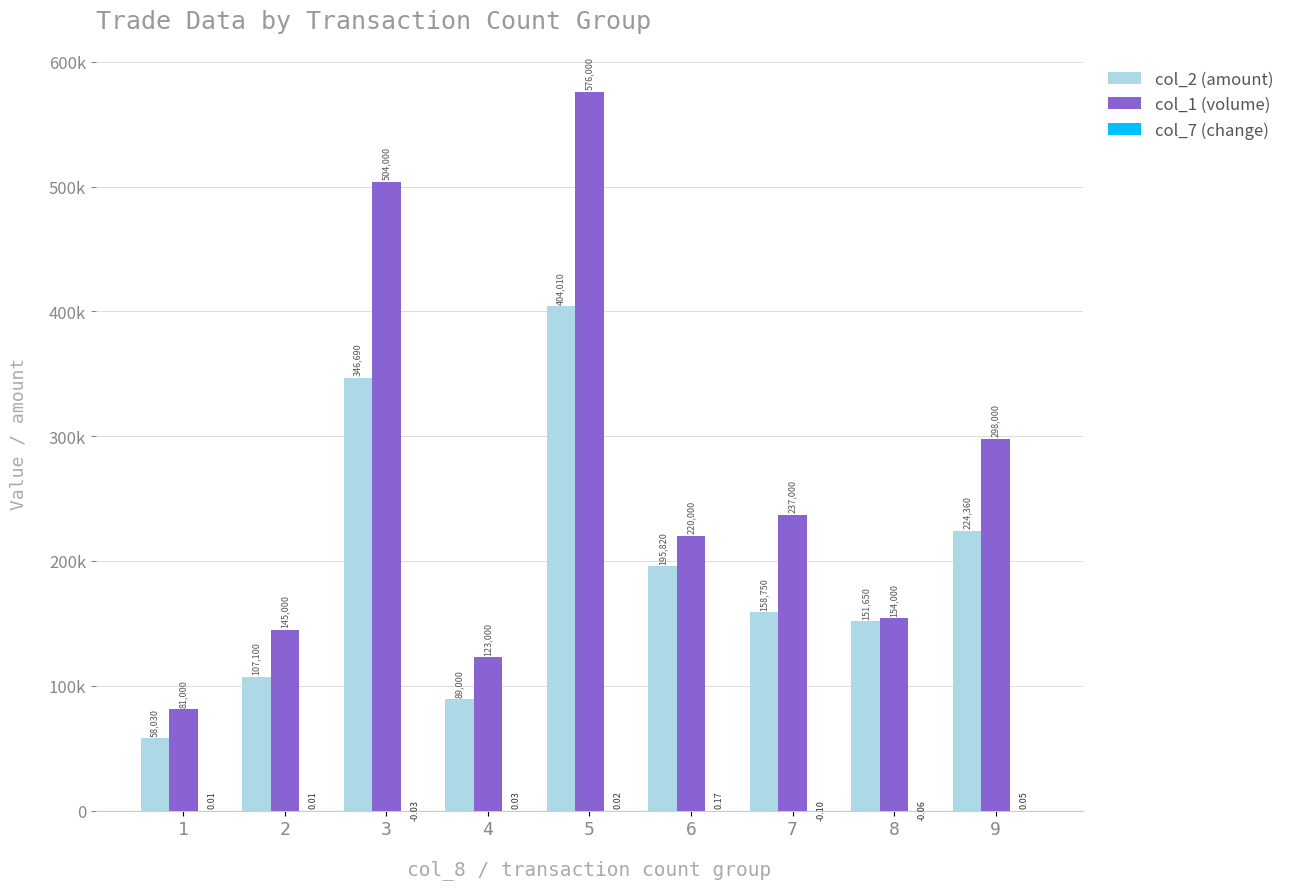

Are the bars grouped side by side (vs. stacked)?

Yes